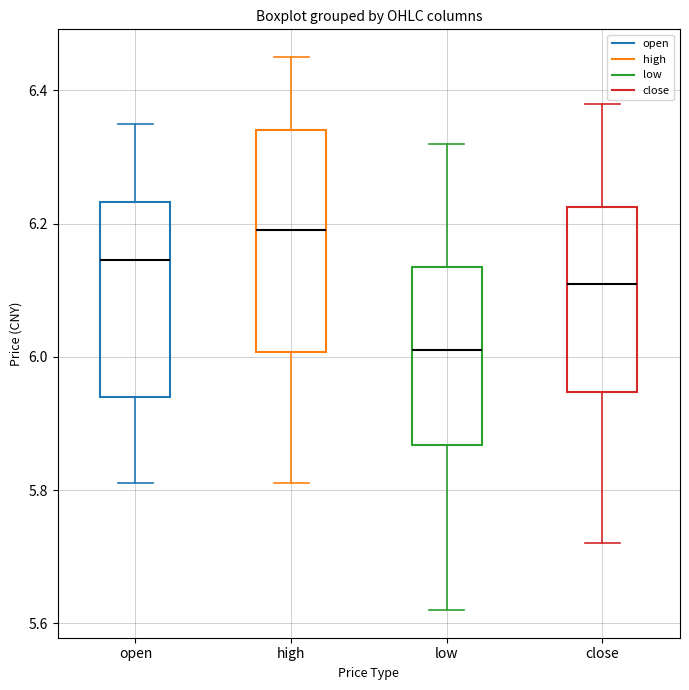

Where does the median line of the box for high sit on the y-axis? The values are not printed on the chart, so give them approximately, as read against the axis.

6.20